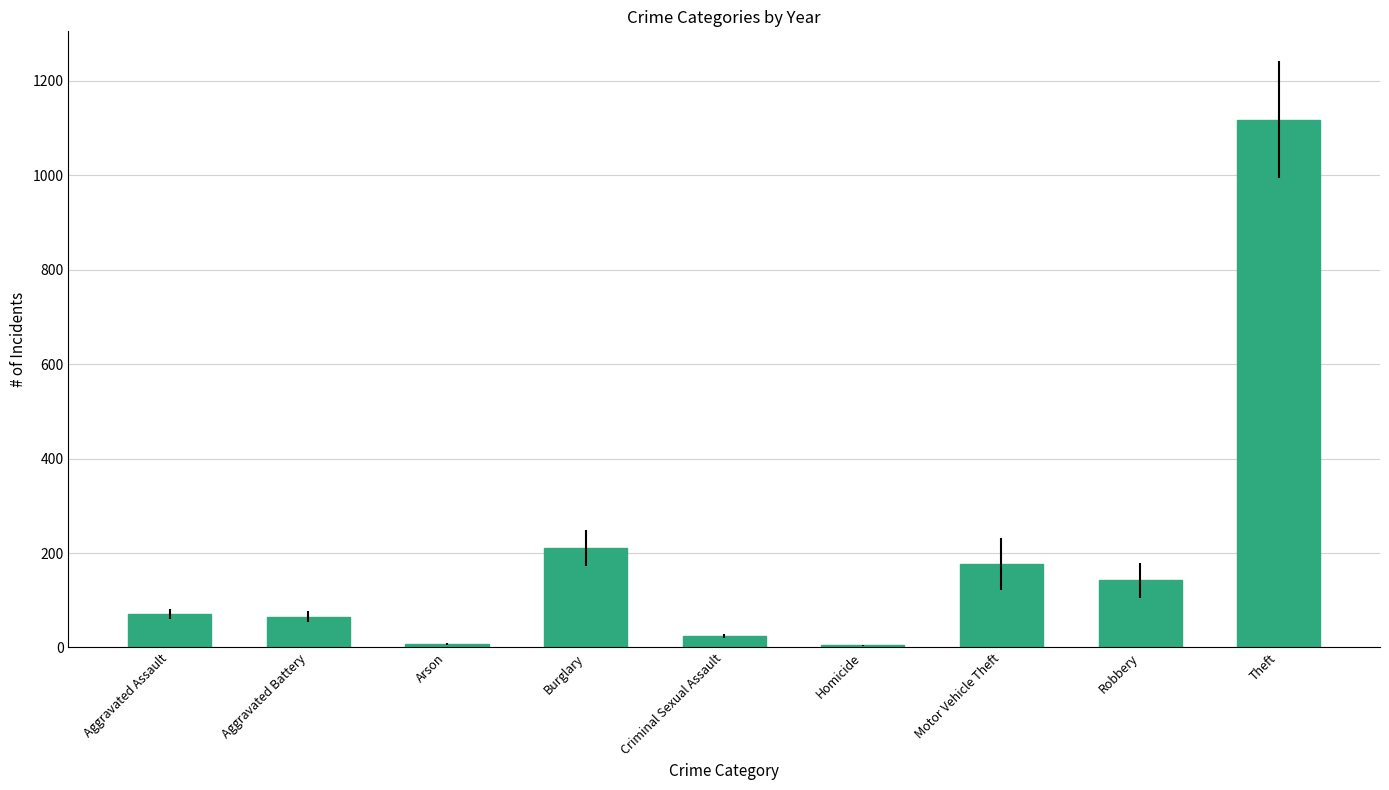

What is the value of the 4th bar from the left?

211.2